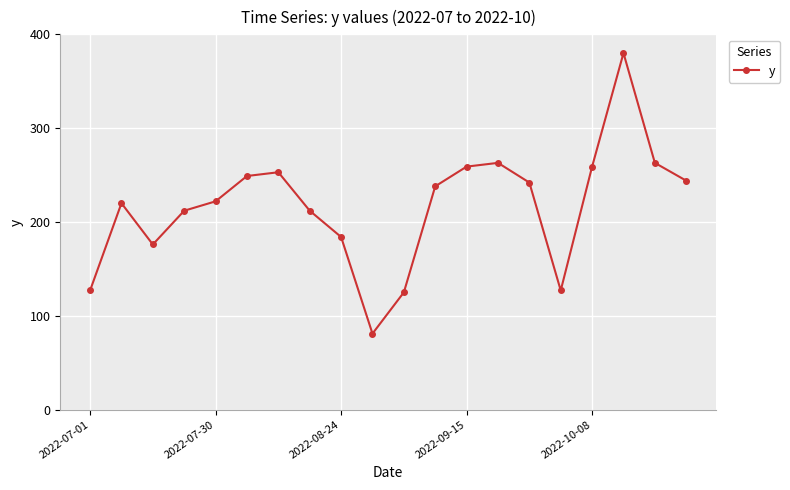

True or false: there are more than 0 points higher than both neighbors.

True